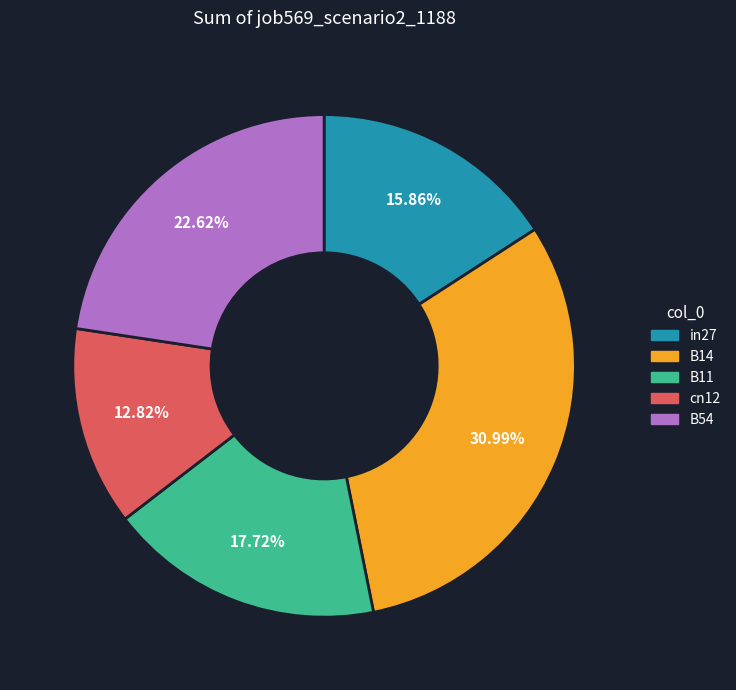

How many segments does this pie chart have?

5